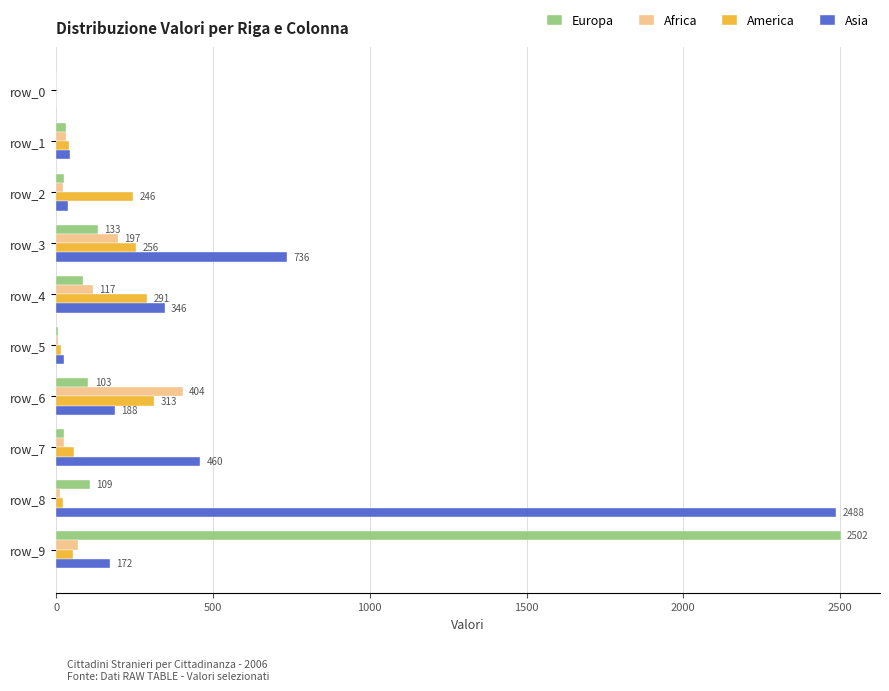

Is the value of Europa at row_2 greater than the value of Asia at row_4?

No